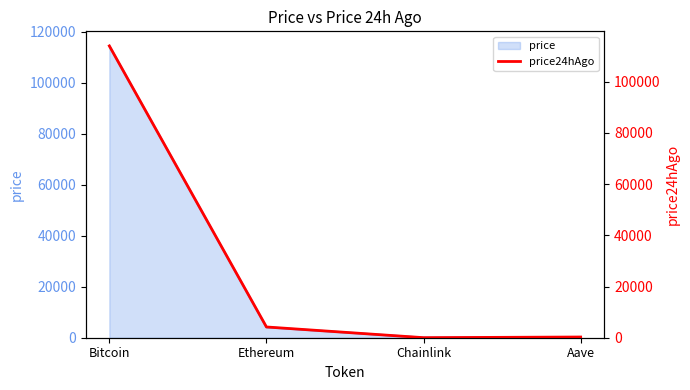

Between Chainlink and Bitcoin, which is larger?

Bitcoin